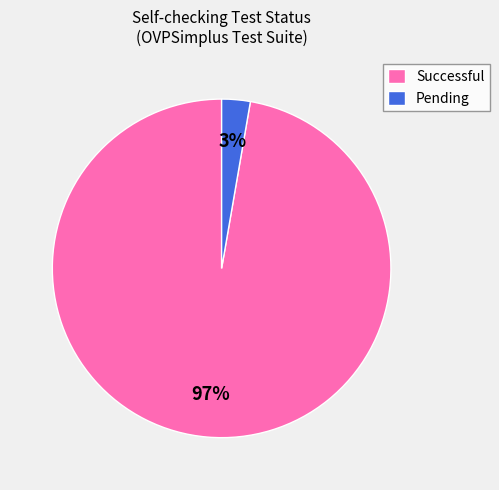

Rank the categories by value from highest to lowest.

Successful, Pending